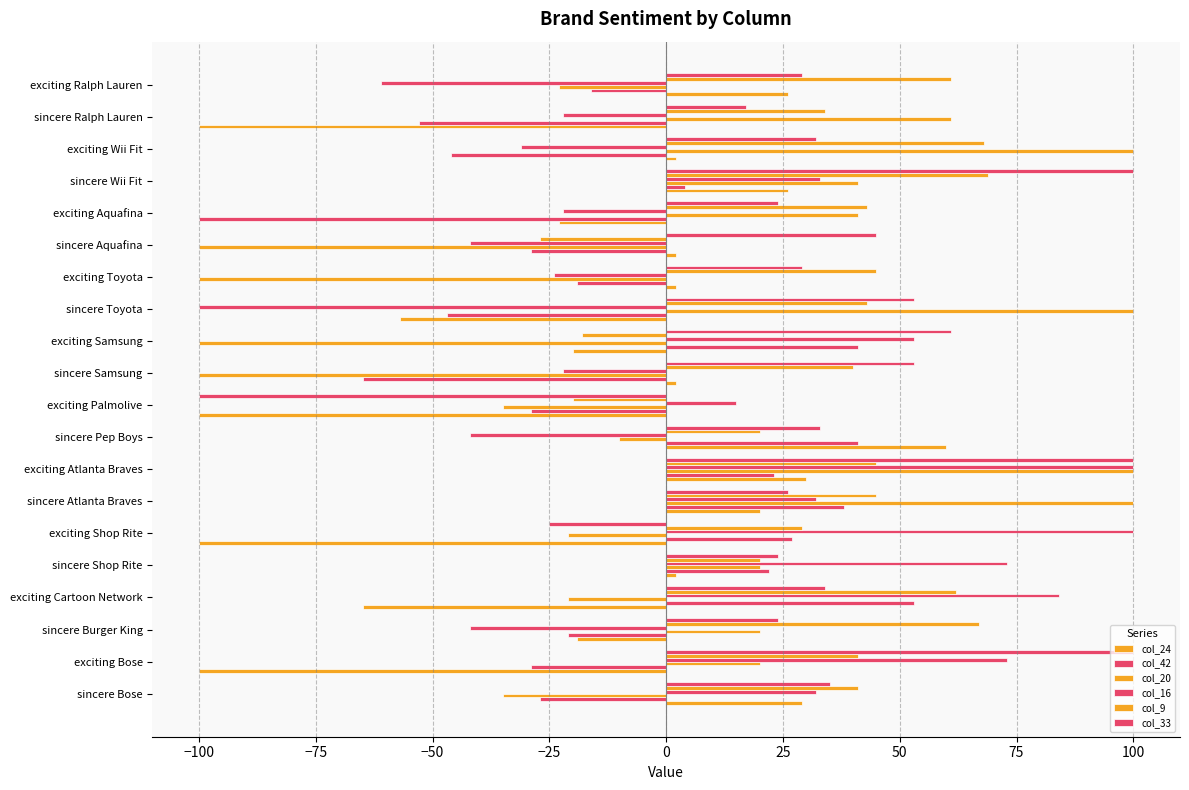

Which series has the widest spread of values?

col_20